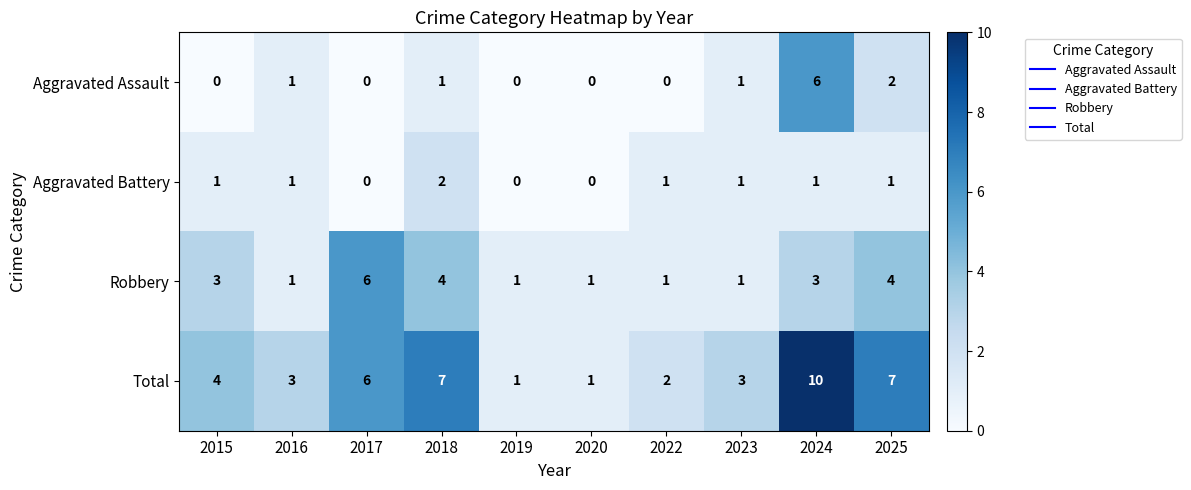

True or false: Total has a value of 1 at 2022.

False